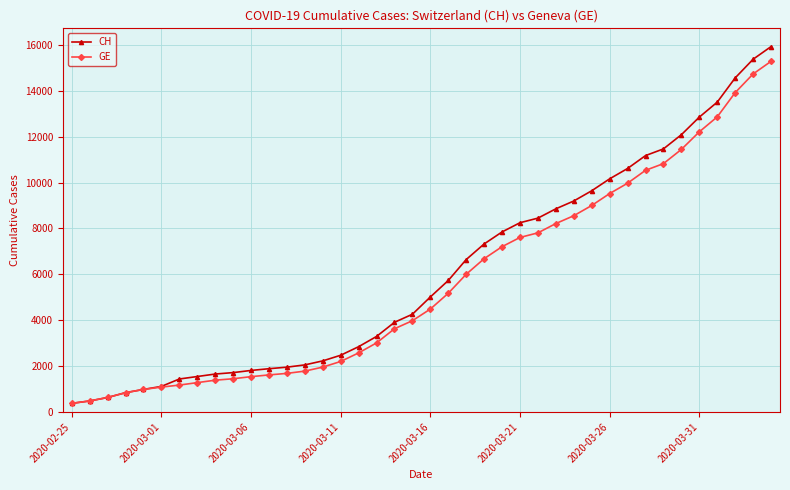

What is the value of the GE point at the 4th from the left?

840